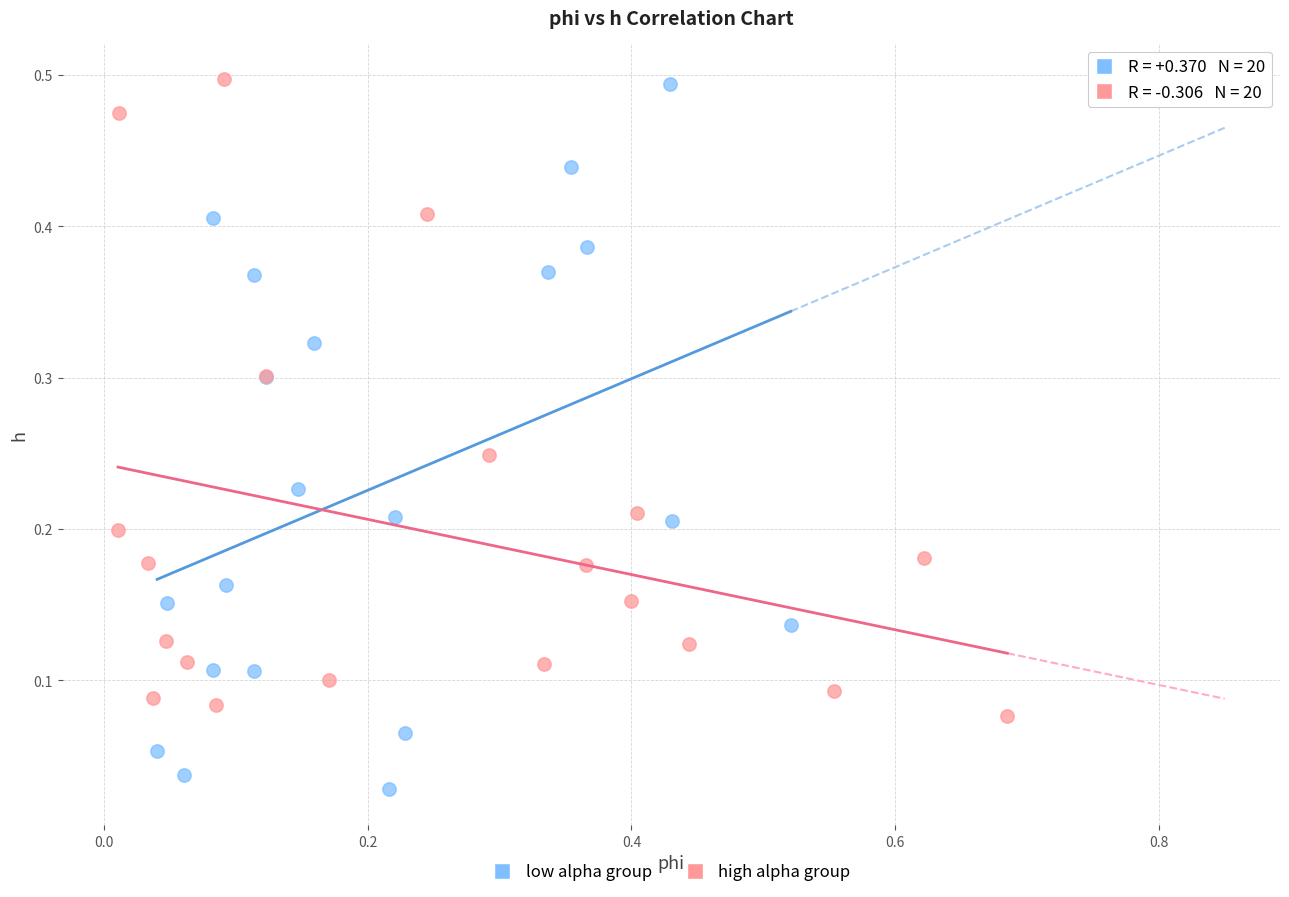

Which series has the widest spread of Y values?

low alpha group